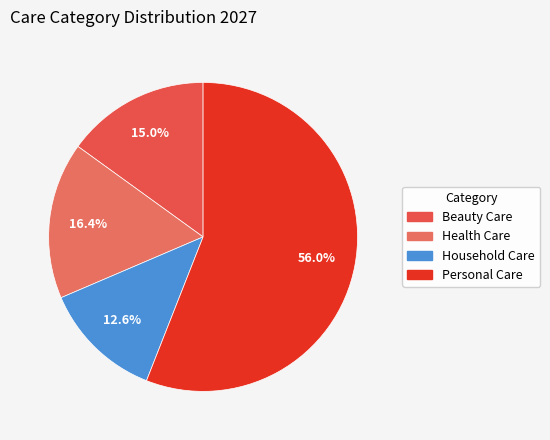

What percentage is the Household Care slice, to the nearest percent?

13%